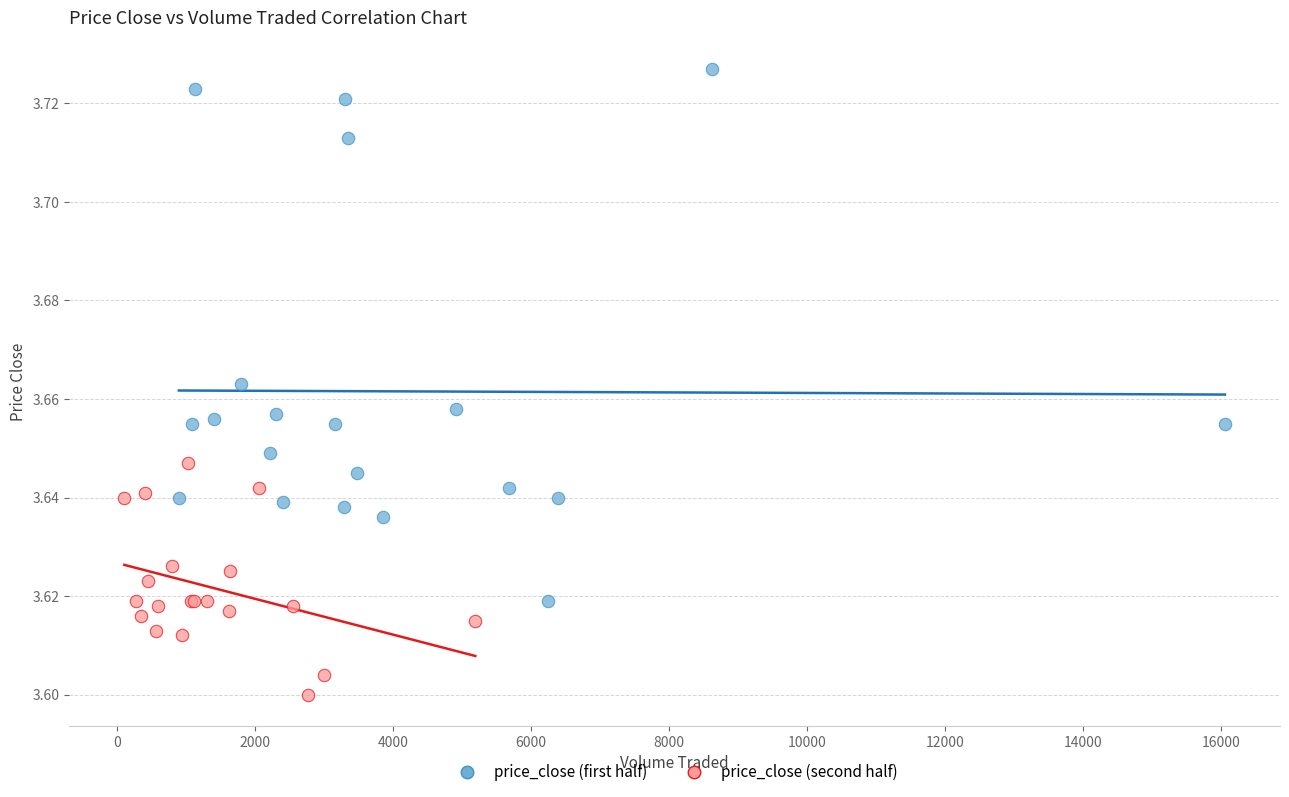

Which series has the widest spread of Y values?

price_close (first half)